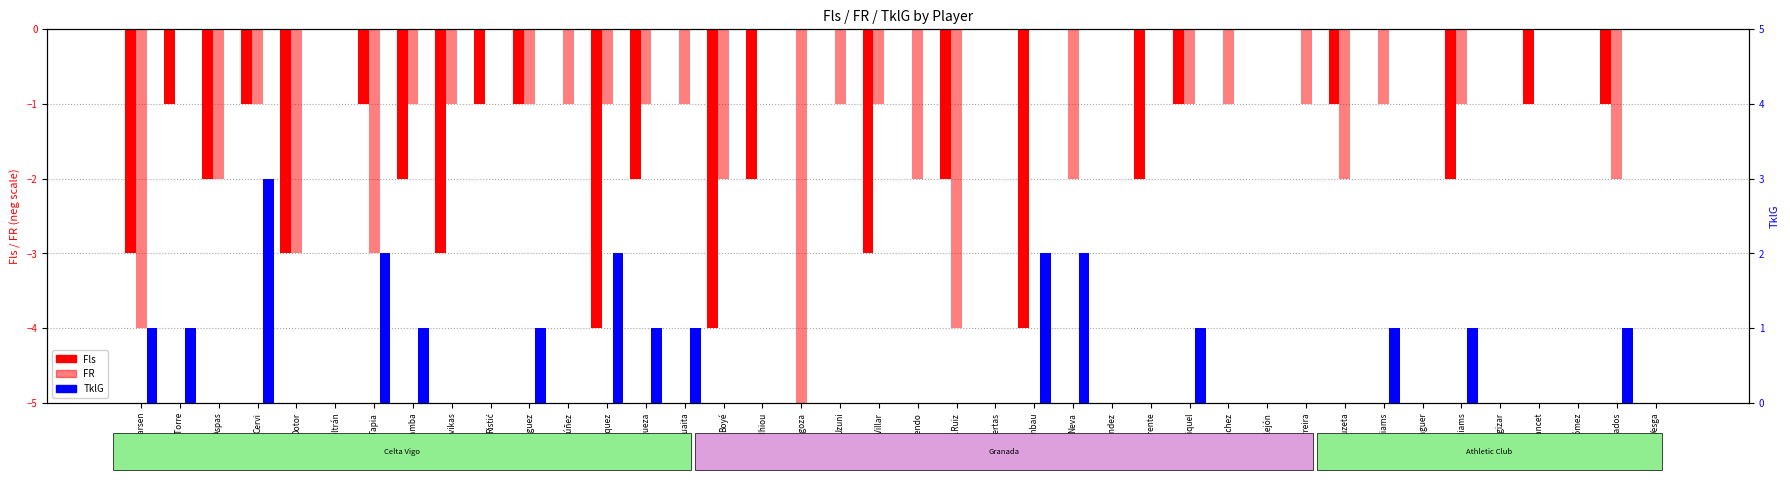

What is the spread (max minus min) of values at Aspas?

2